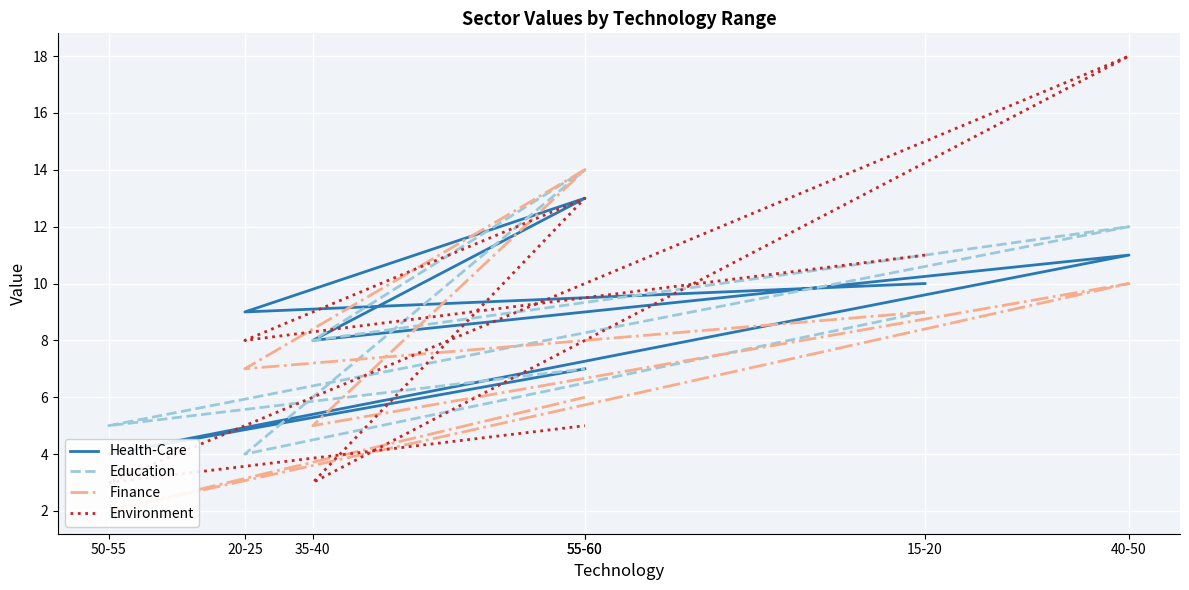

At which category does the chart reach its minimum across all series?

50-55